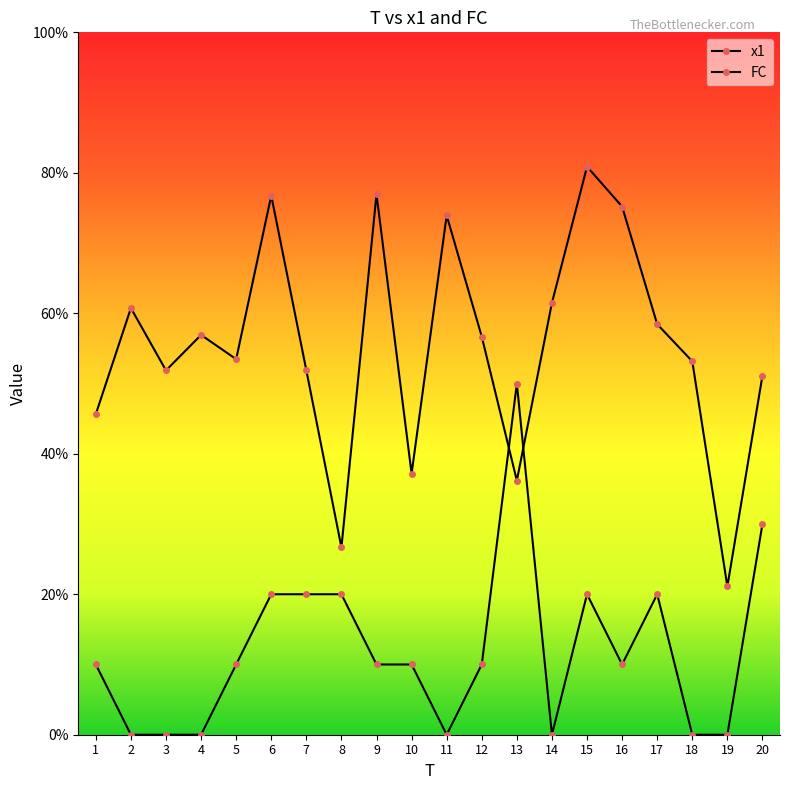

Does the chart have visible grid lines?

No